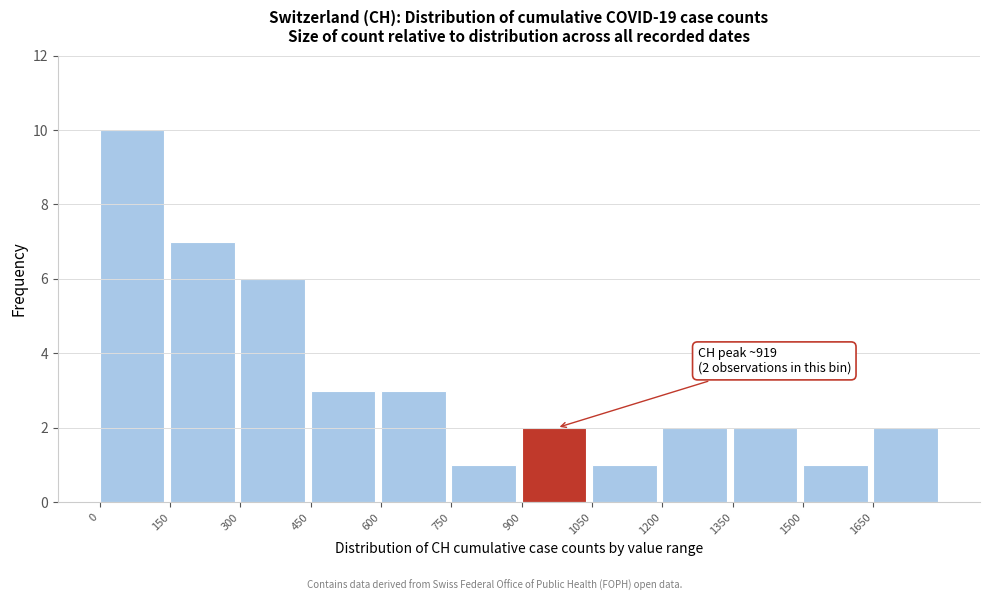

Which range on the x-axis has the tallest bar?

0 to 150